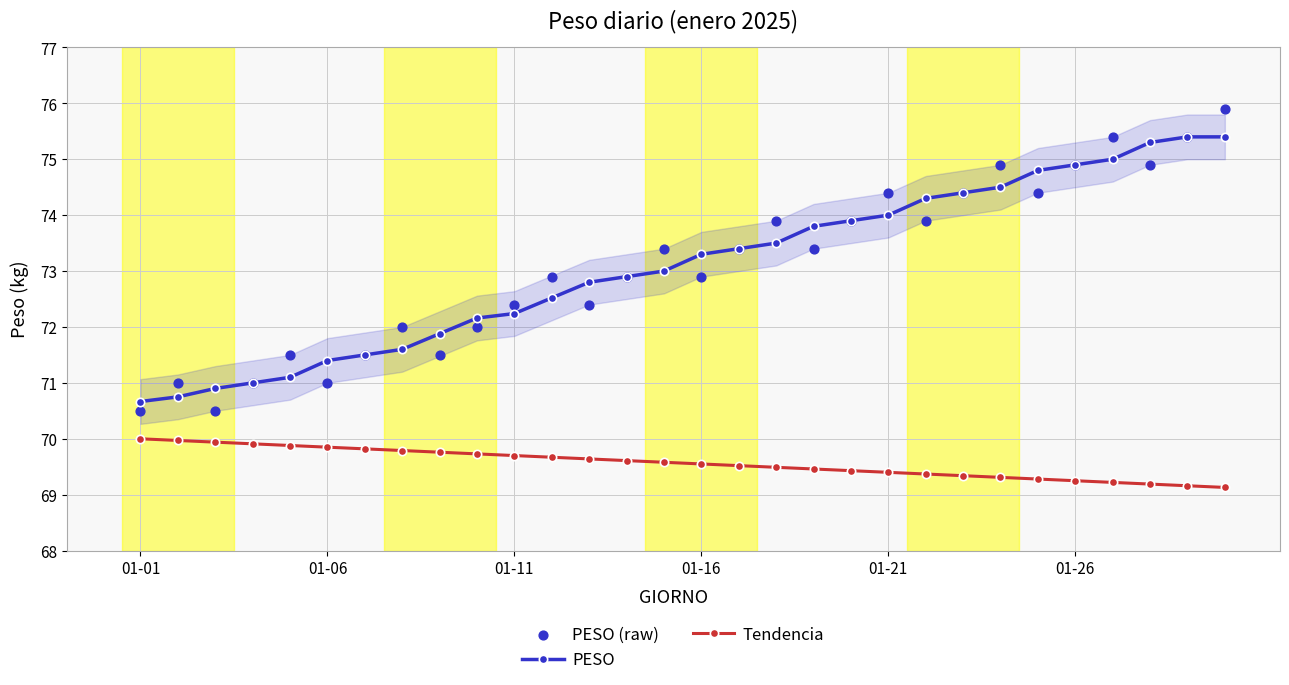

What are all the series names shown in the legend?

PESO, Tendencia, PESO (raw)